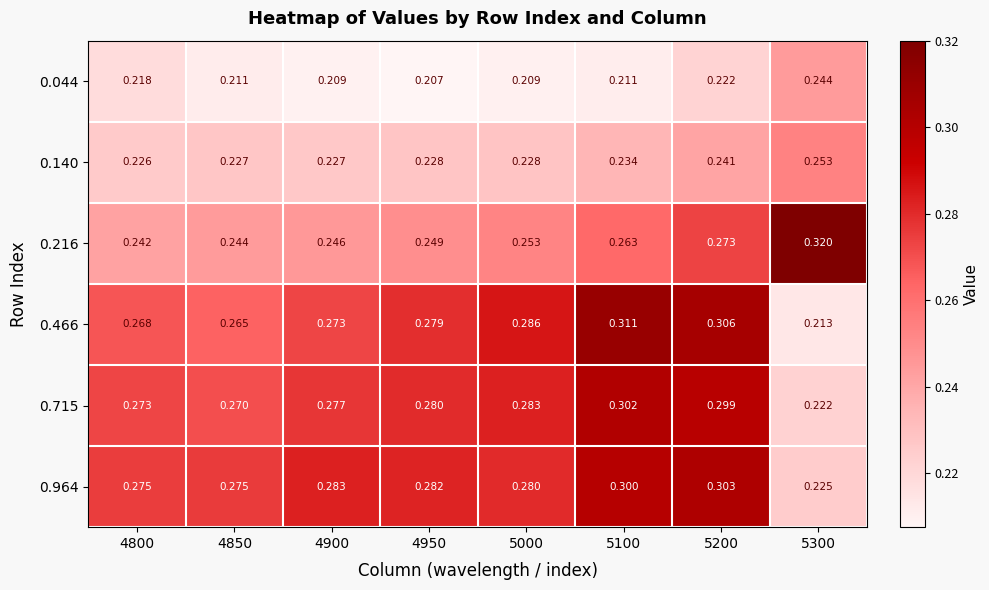

Is the value of 0.140 at 4900 greater than the value of 0.964 at 5000?

No